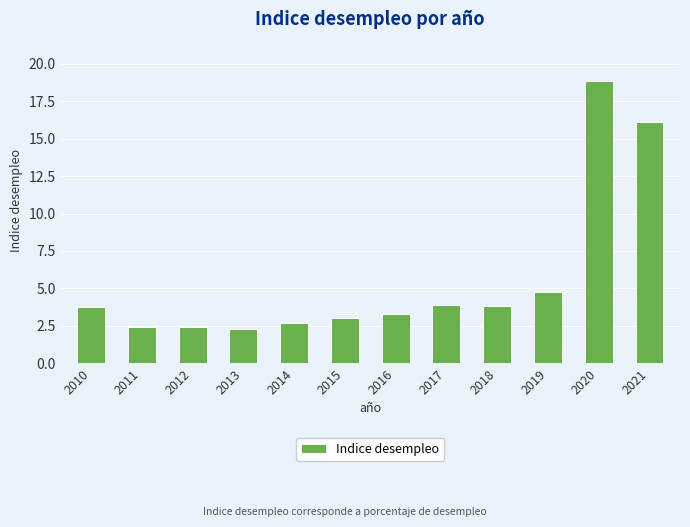

Which category has the highest value across all series?

2020